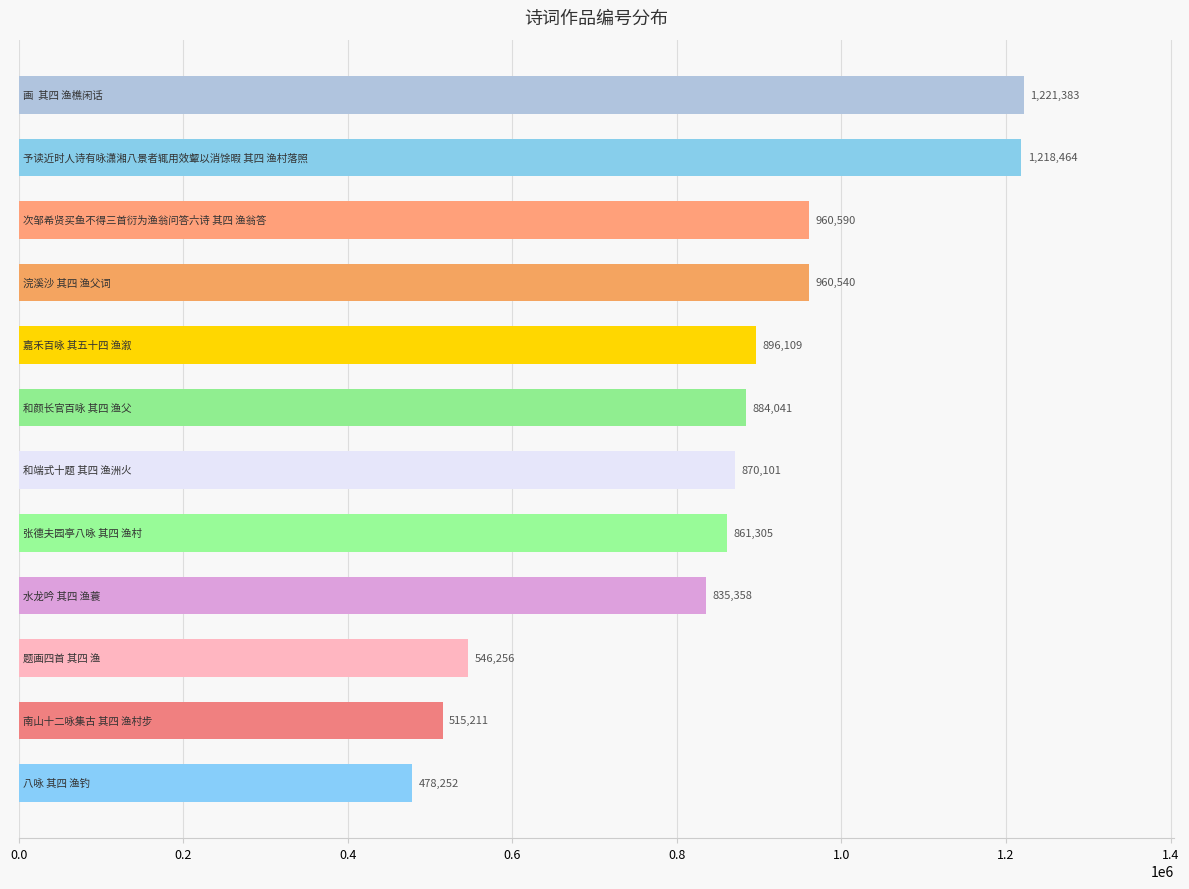

Reading top to bottom, extract all data points from this chart.

1221383	1218464	960590	960540	896109	884041	870101	861305	835358	546256	515211	478252